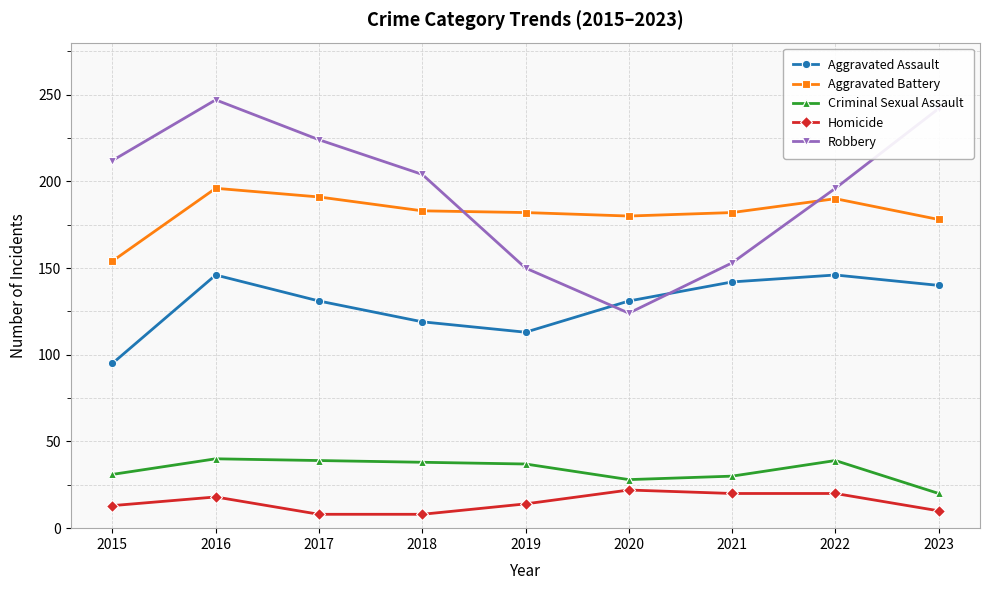

How many values in the Aggravated Battery series are below 182?

3